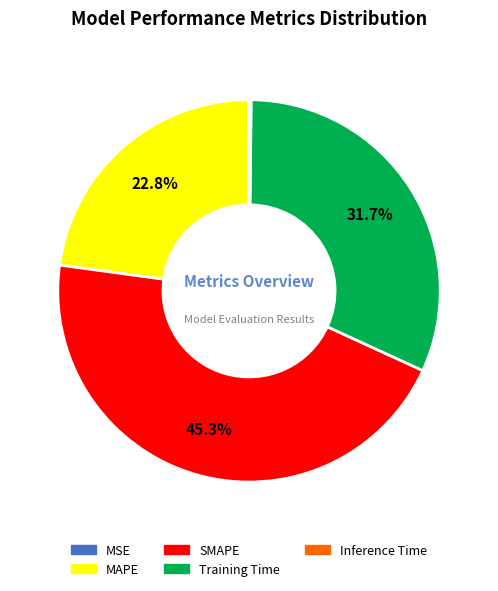

Is there any slice that represents more than half of the pie?

No